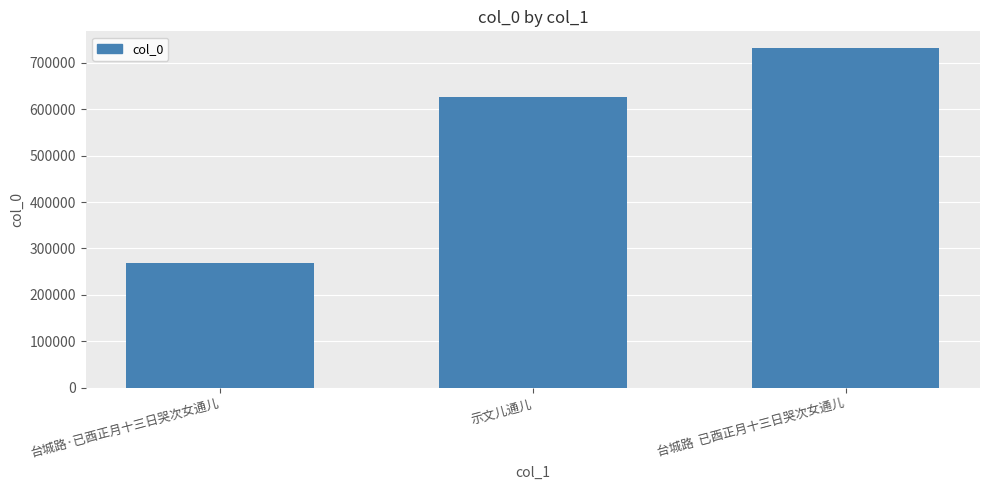

True or false: the data shows 626458 at 示文儿通儿.

True